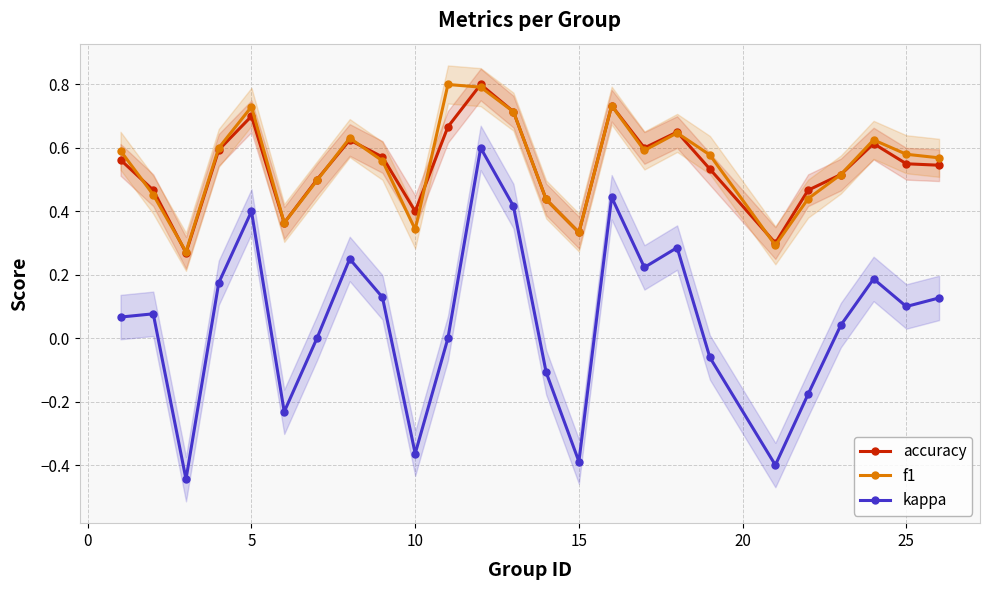

True or false: f1 and kappa cross at least once.

False